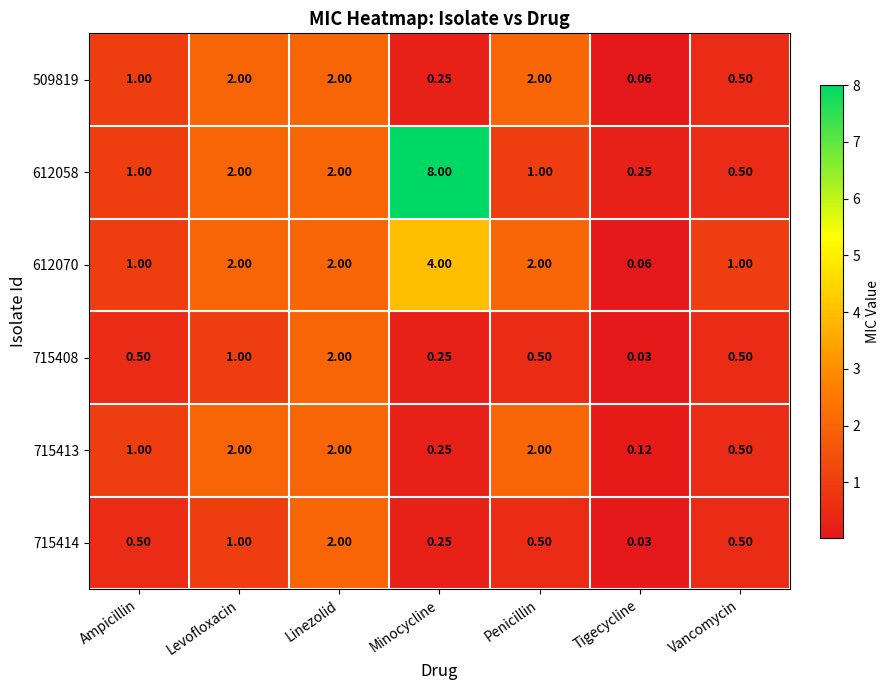

At which label is 715408 closest to 1?

Levofloxacin